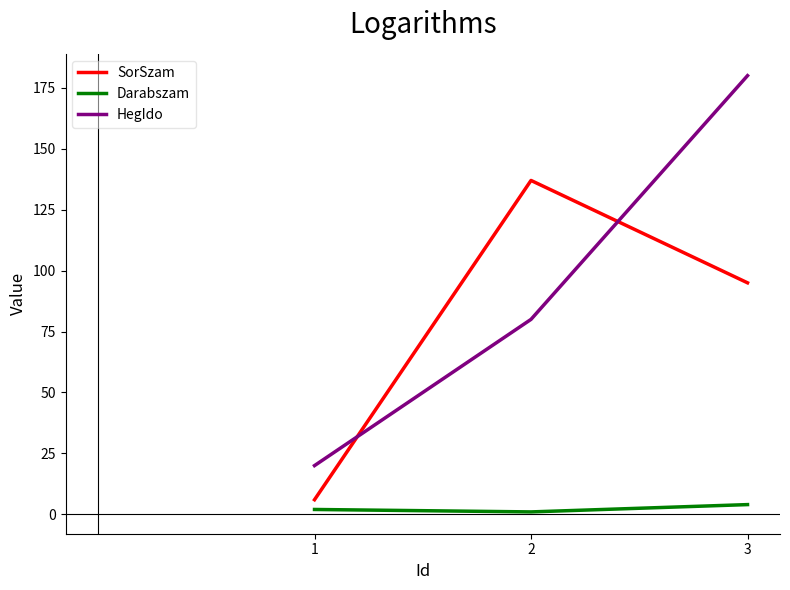

What is the difference between the maximum and minimum values in the SorSzam series?

131